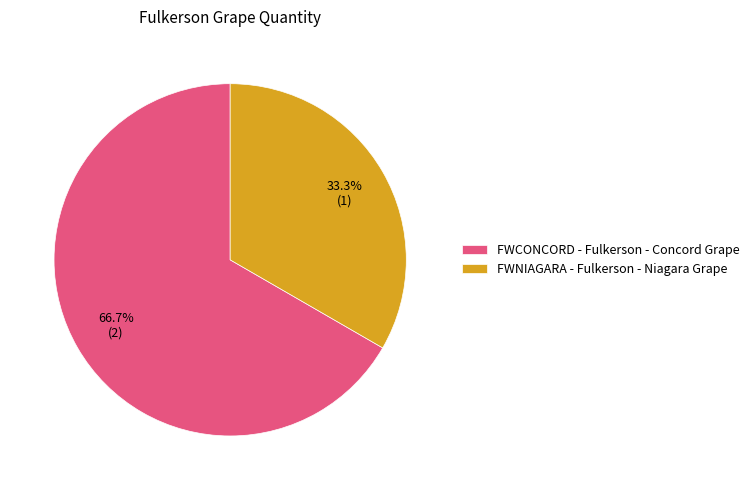

How many slices are in this pie chart?

2